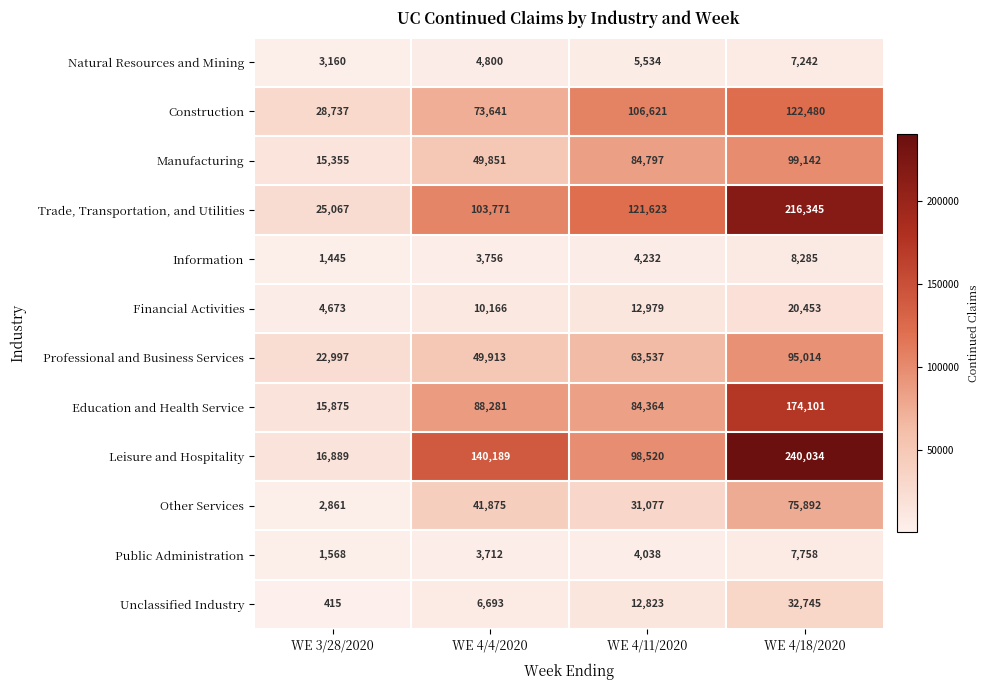

Which series changed the most between WE 3/28/2020 and WE 4/18/2020?

Leisure and Hospitality